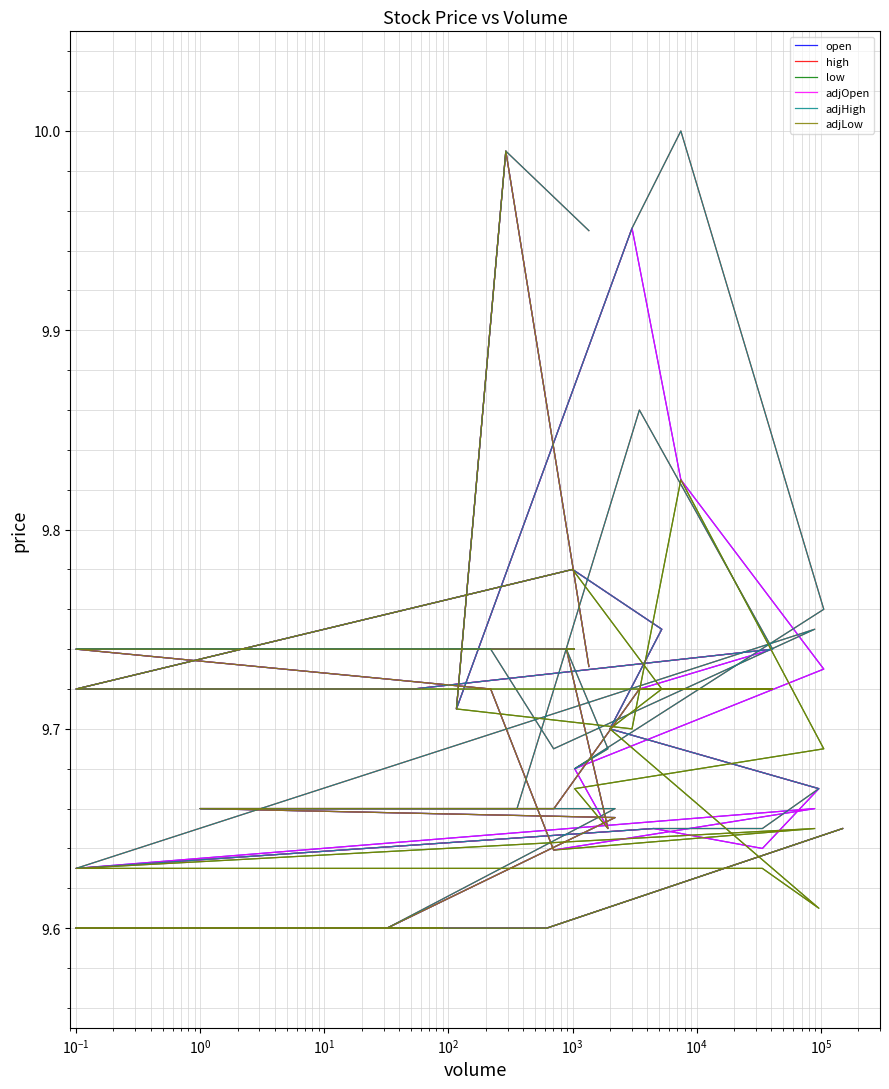

Does the chart have visible grid lines?

Yes